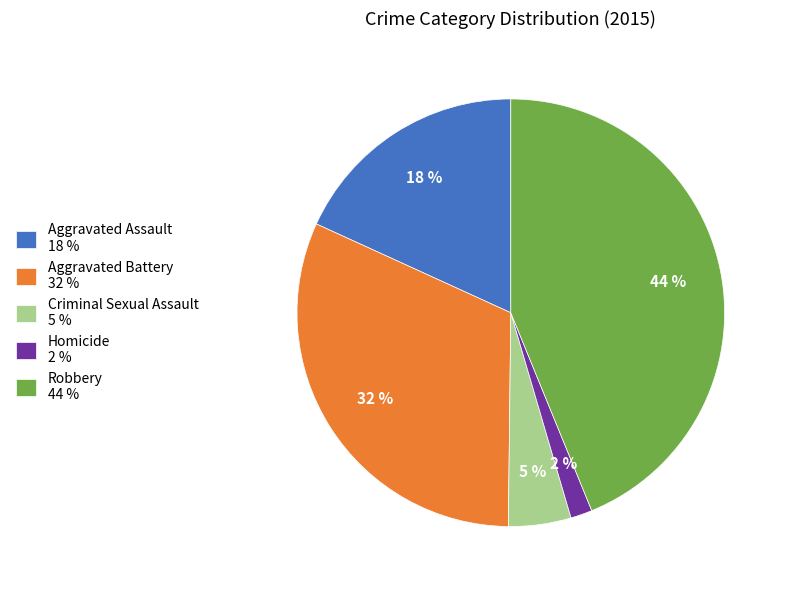

Does any single category account for the majority?

No